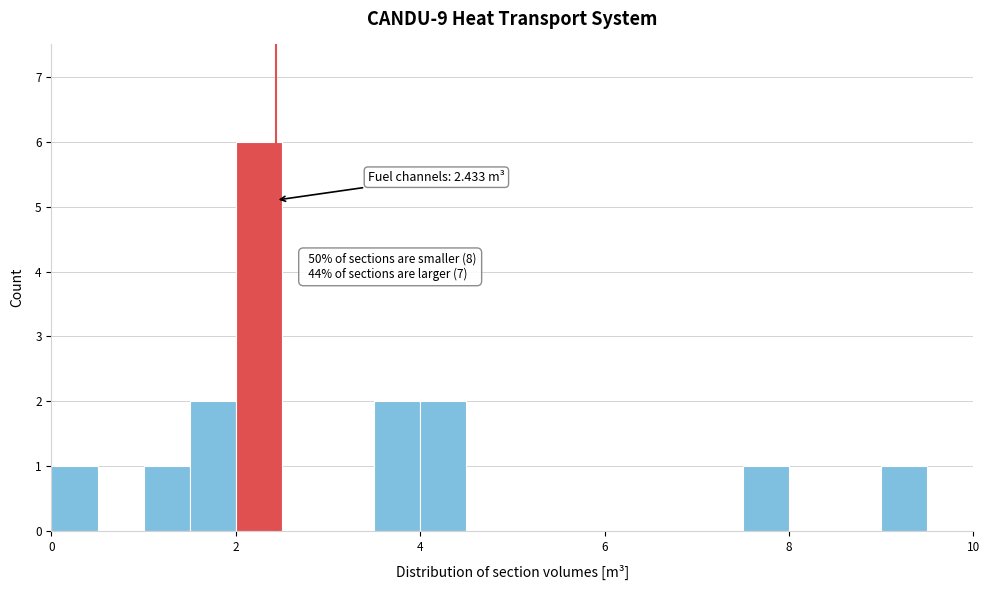

Around what value on the x-axis is the tallest bar? Give the approximate position of its centre, as read against the axis.

2.2